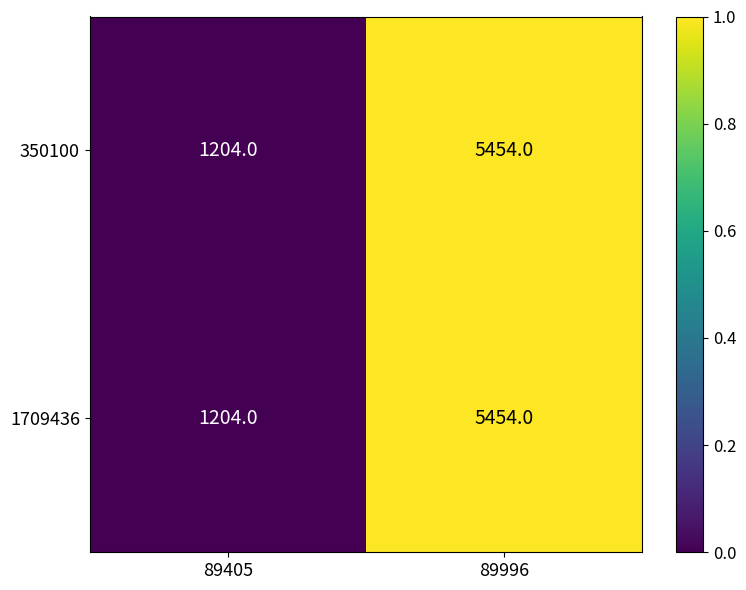

Where is 1709436 nearest to the value 3329?

89405